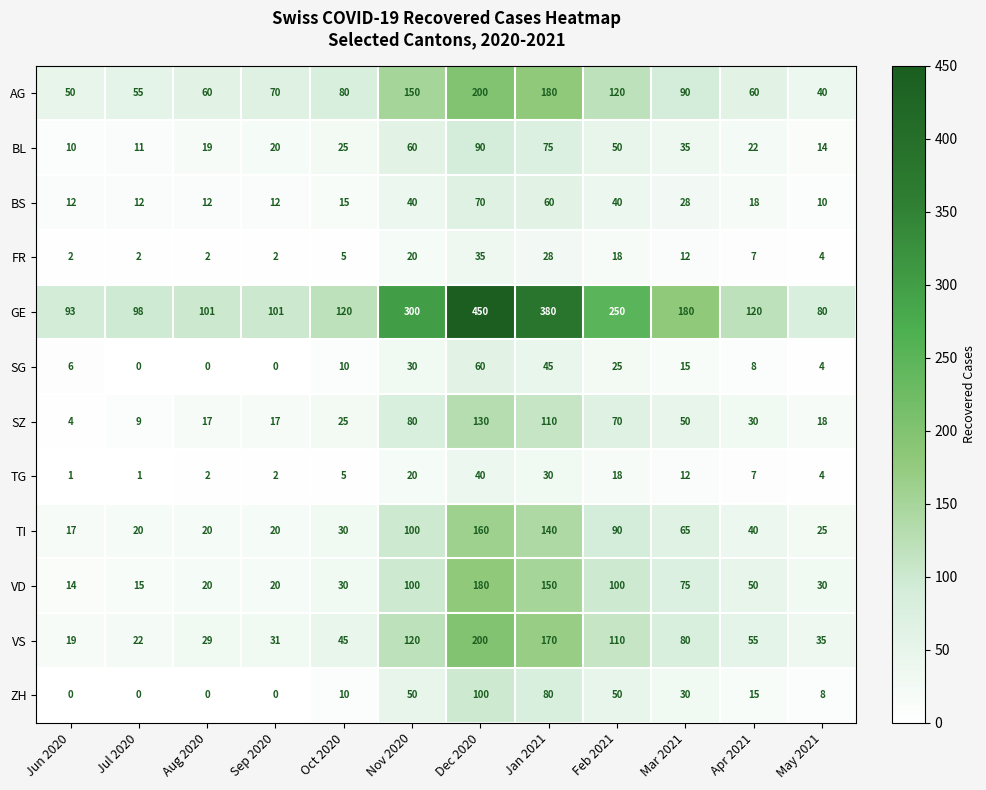

Is it true that TG equals 5 at Oct 2020?

True